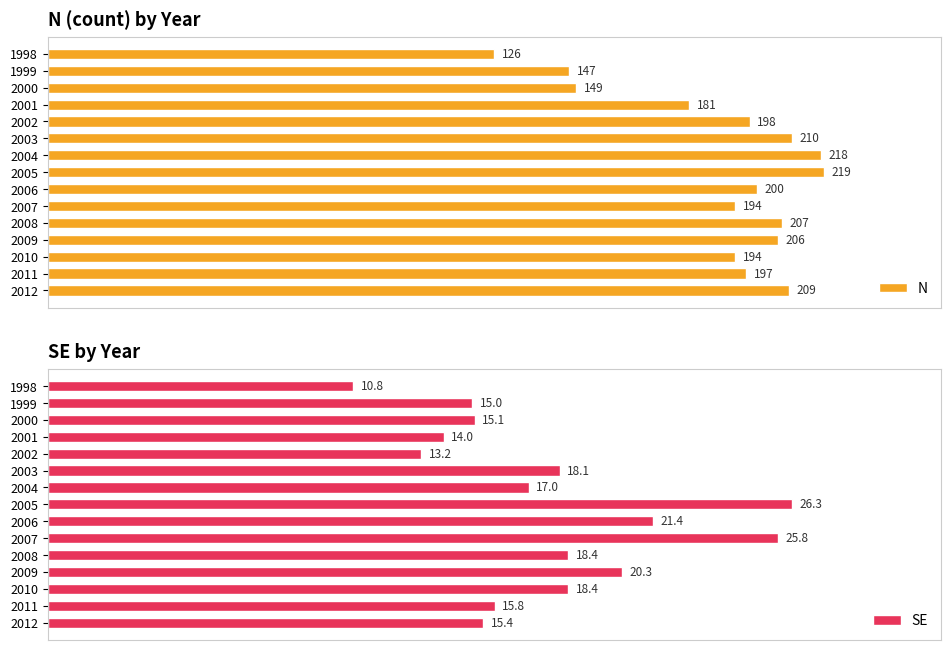

What is the sum of all N values?

2855.0